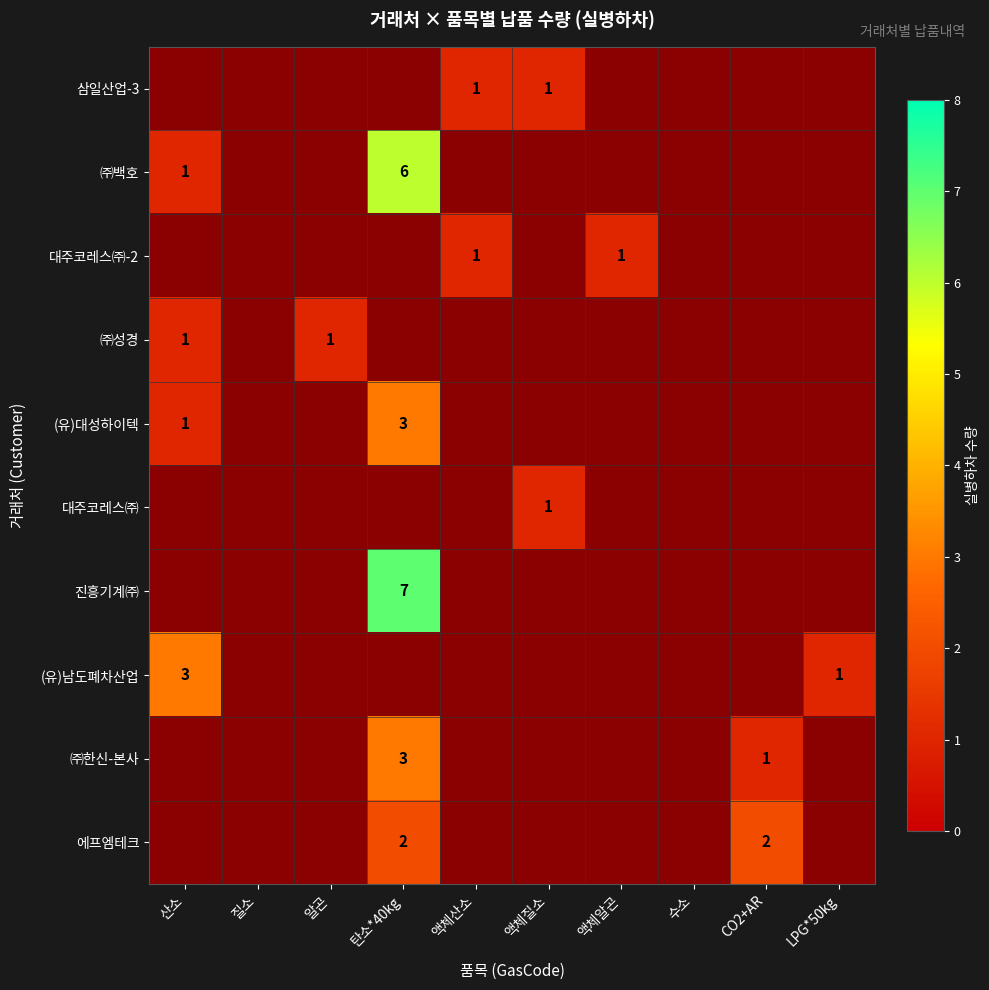

Is it true that 진흥기계㈜ equals 10 at 탄소*40kg?

False